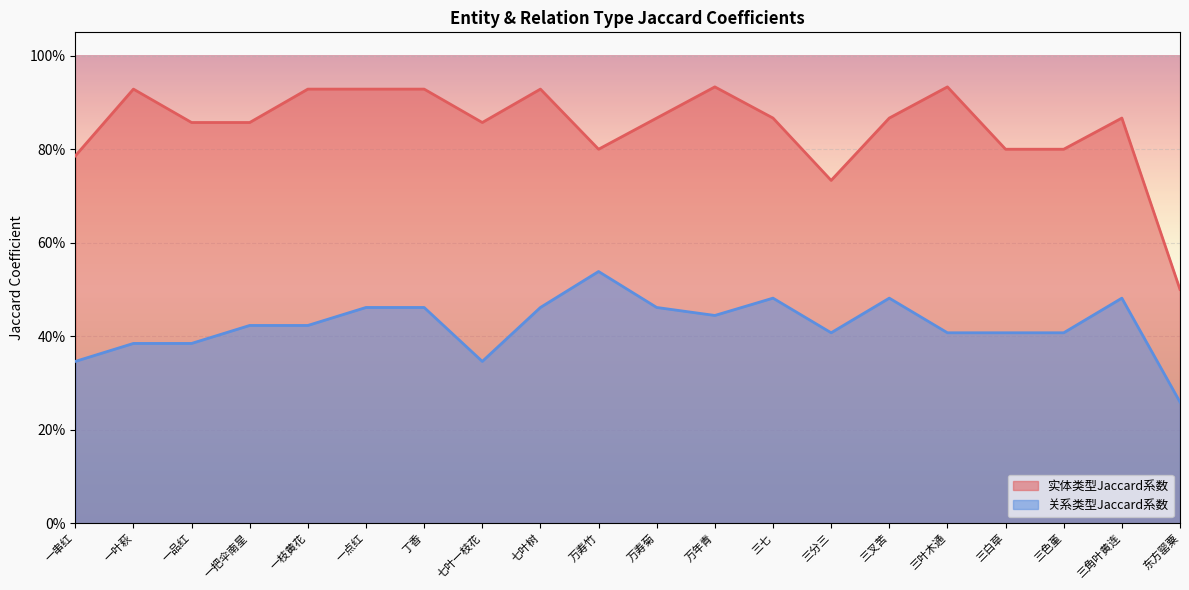

Does the chart display data point markers on the line(s)?

No